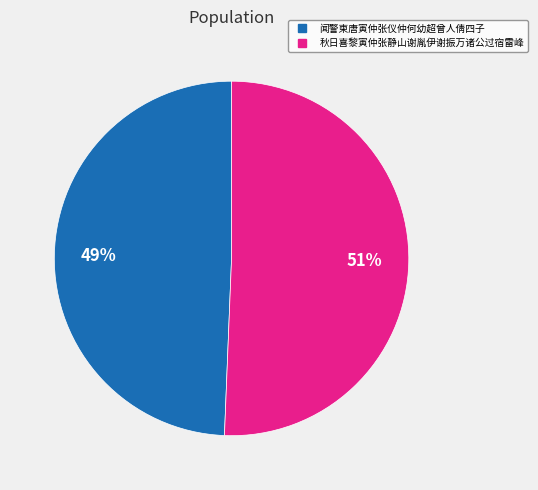

Between 闻警柬唐寅仲张仪仲何幼超曾人倩四子 and 秋日喜黎寅仲张静山谢胤伊谢振万诸公过宿雷峰, which is larger?

秋日喜黎寅仲张静山谢胤伊谢振万诸公过宿雷峰